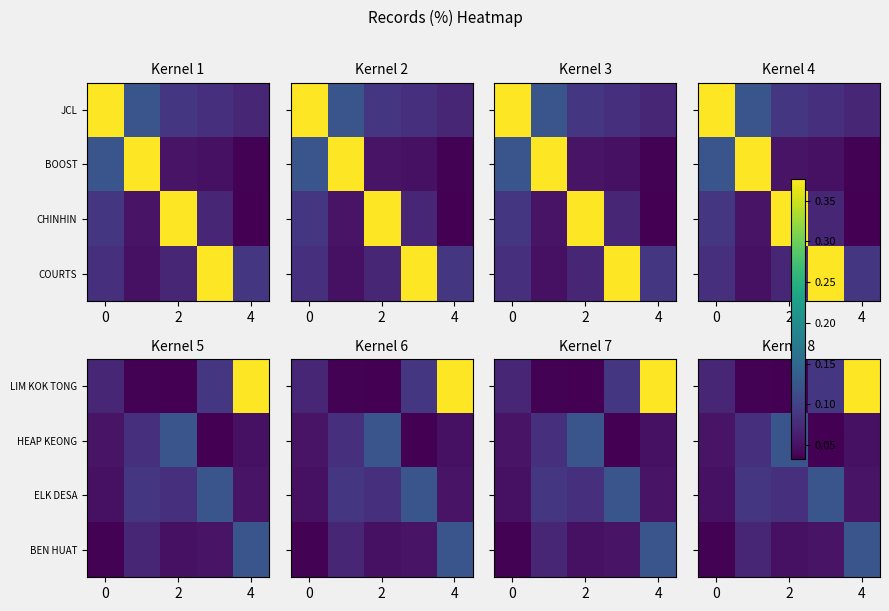

What is the total value across all series at 3?

0.3